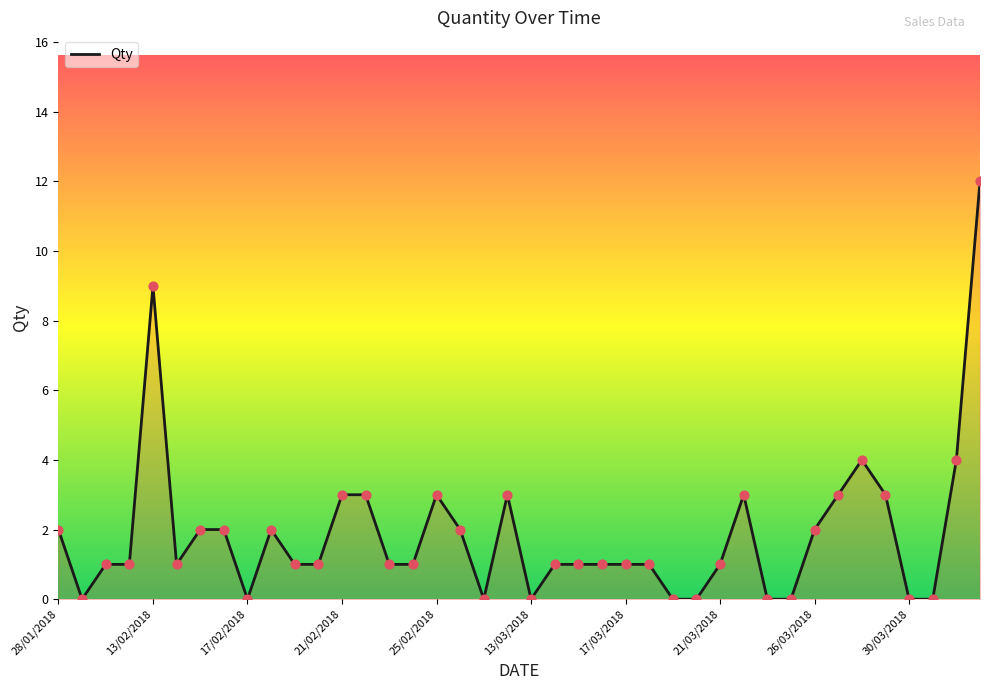

What is the greatest value displayed?

12